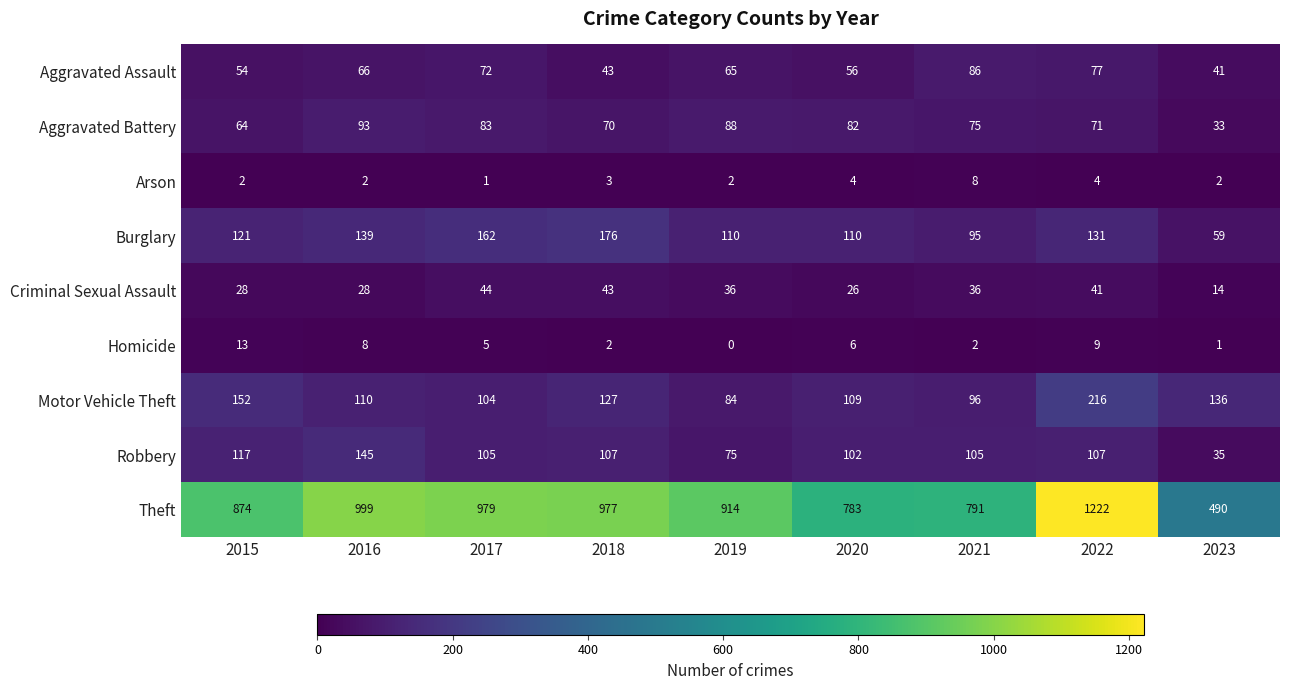

At which label is Aggravated Assault closest to 63?

2019